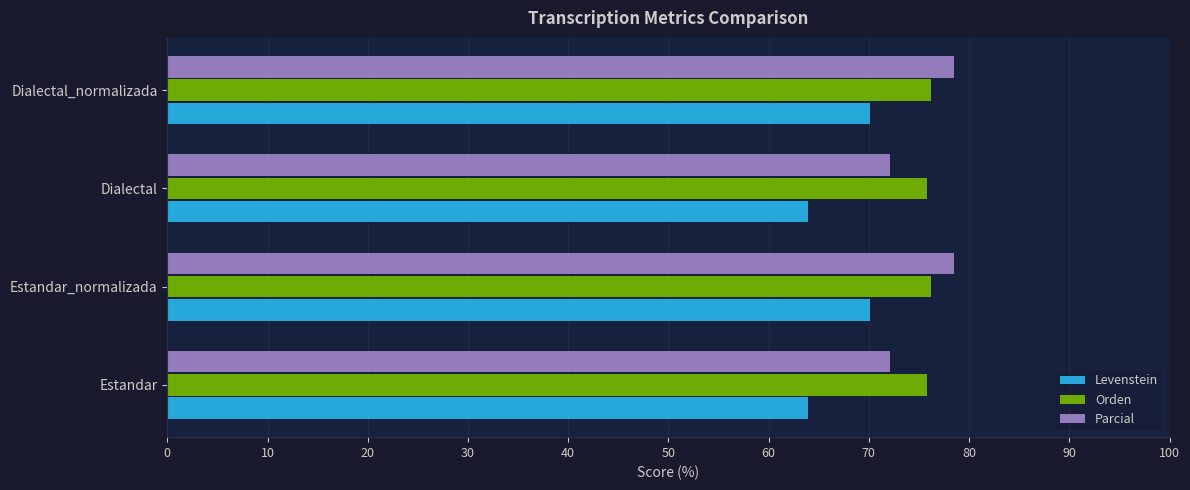

What is the approximate value of Orden at Dialectal?

75.8